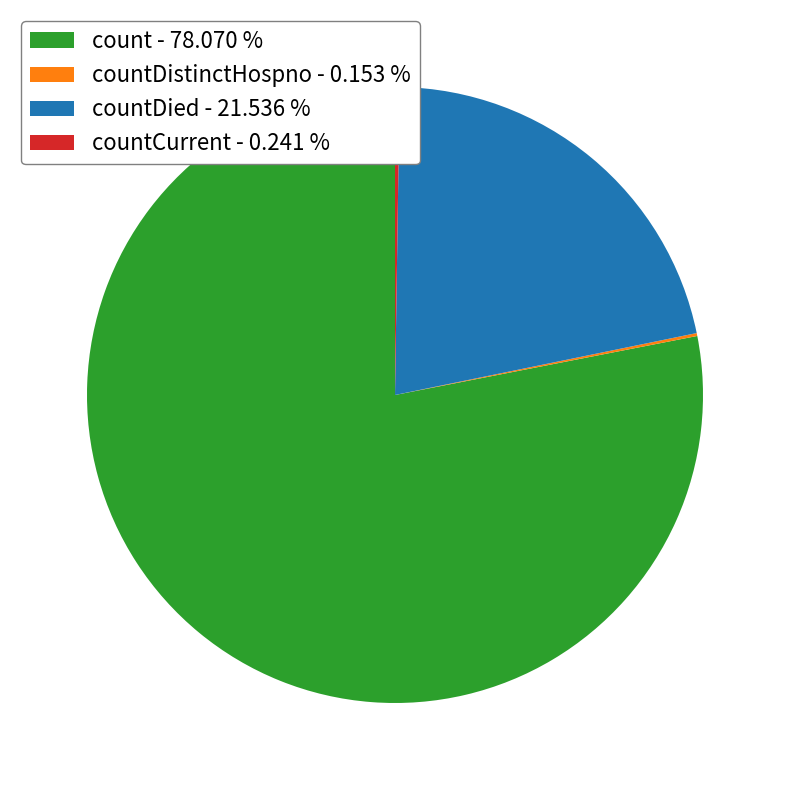

Which slice is the largest?

count - 78.070 %